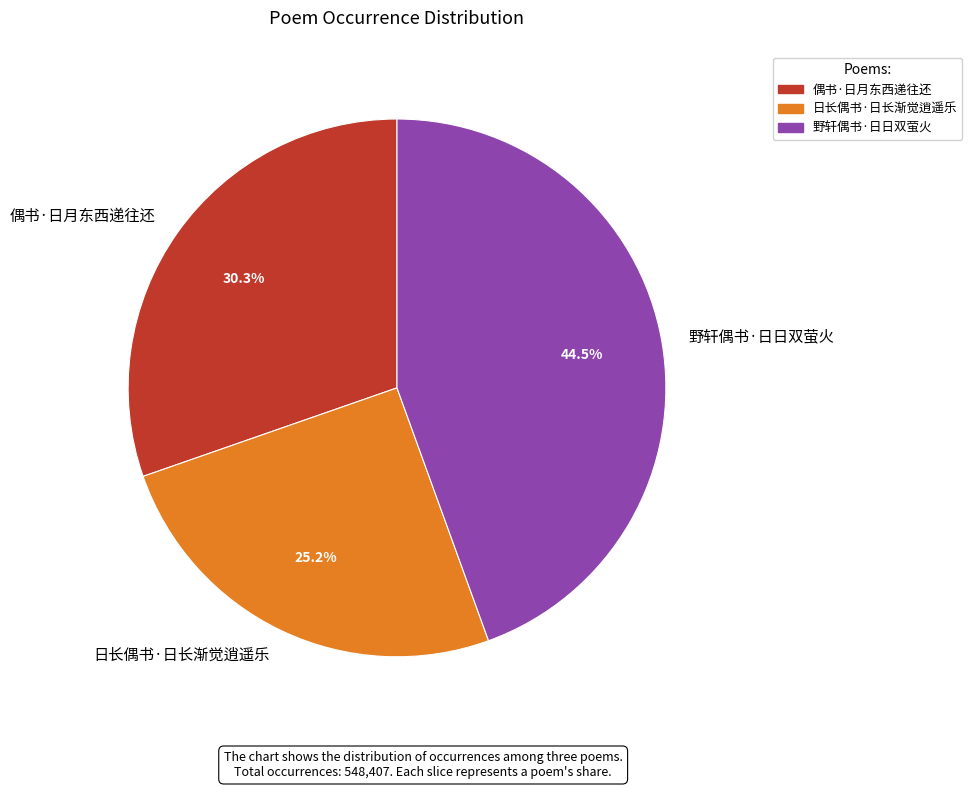

Count the number of slices in the pie.

3